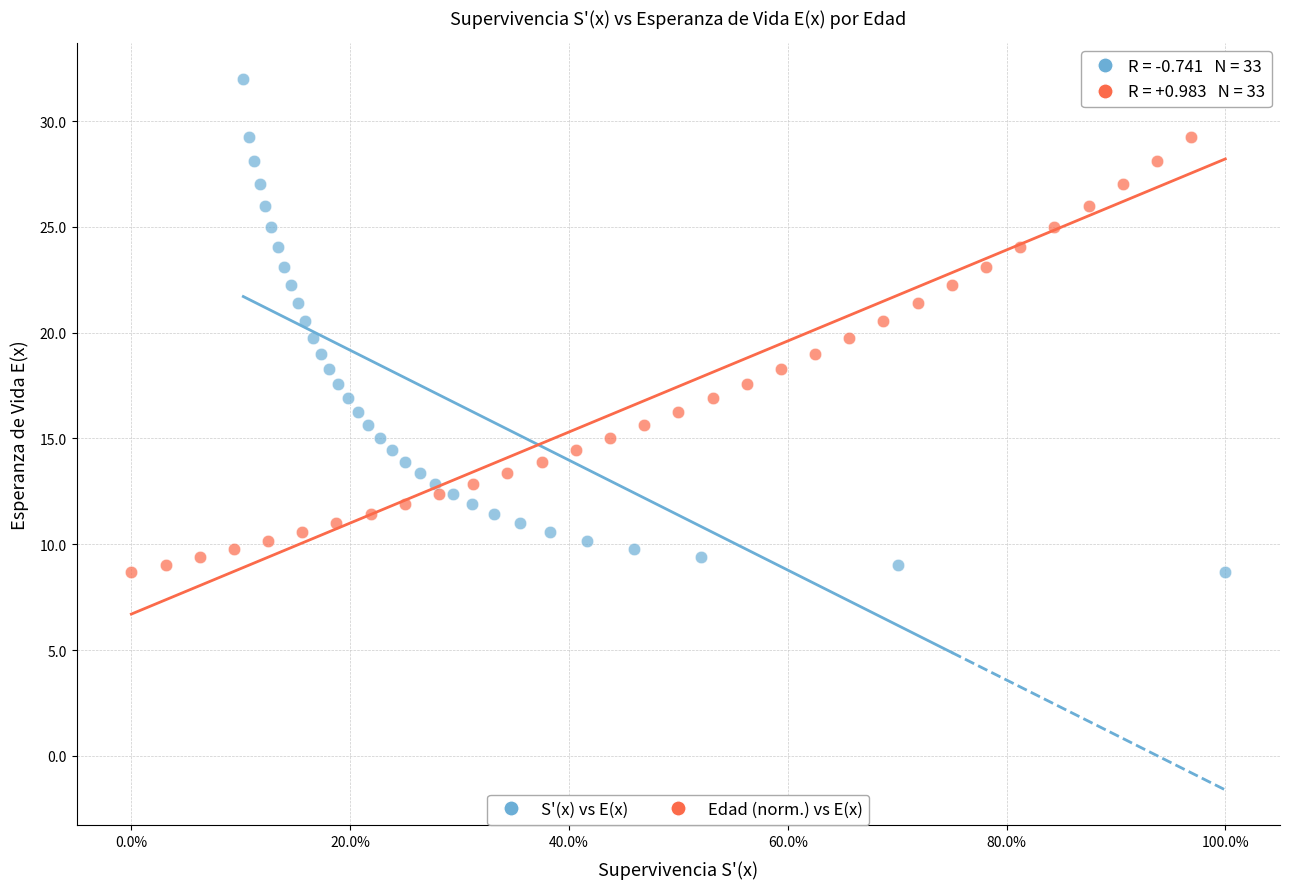

What are all the series names shown in the legend?

S'(x) vs E(x), Edad (norm.) vs E(x)